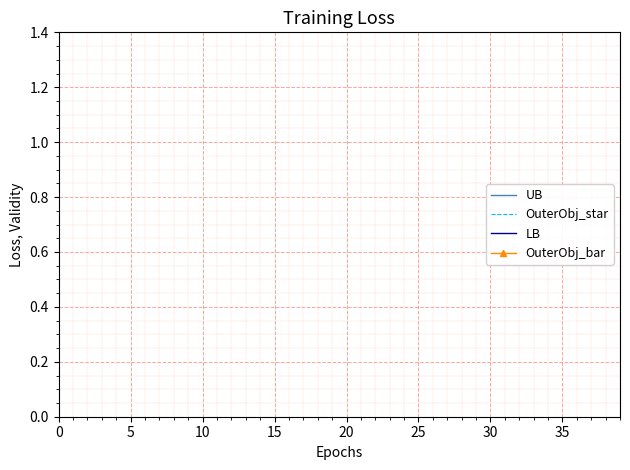

True or false: OuterObj_star and OuterObj_bar intersect in this chart.

False